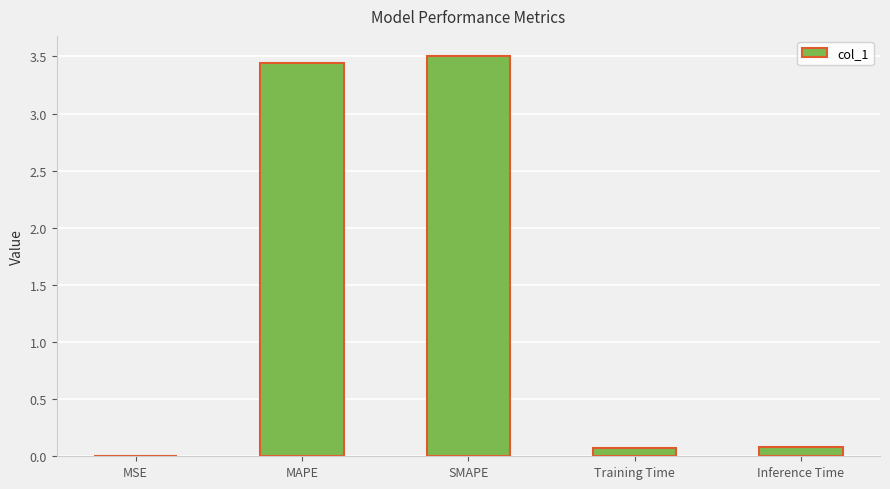

The value at SMAPE is 1.6. True or false?

False